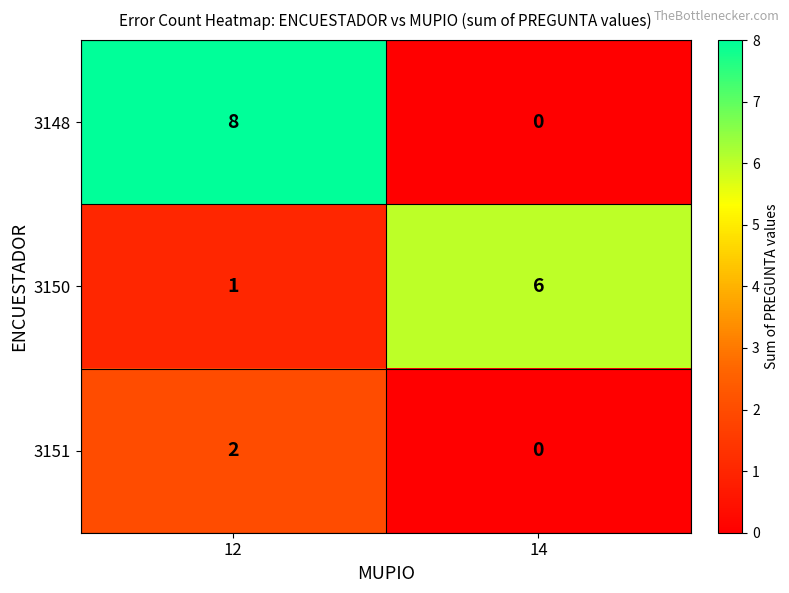

Rank the series by their average value, from highest to lowest.

3148, 3150, 3151